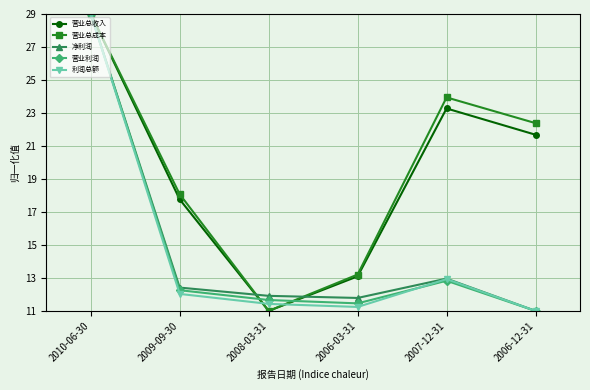

List the labels in order of 营业总成本 value, largest first.

2010-06-30, 2007-12-31, 2006-12-31, 2009-09-30, 2006-03-31, 2008-03-31